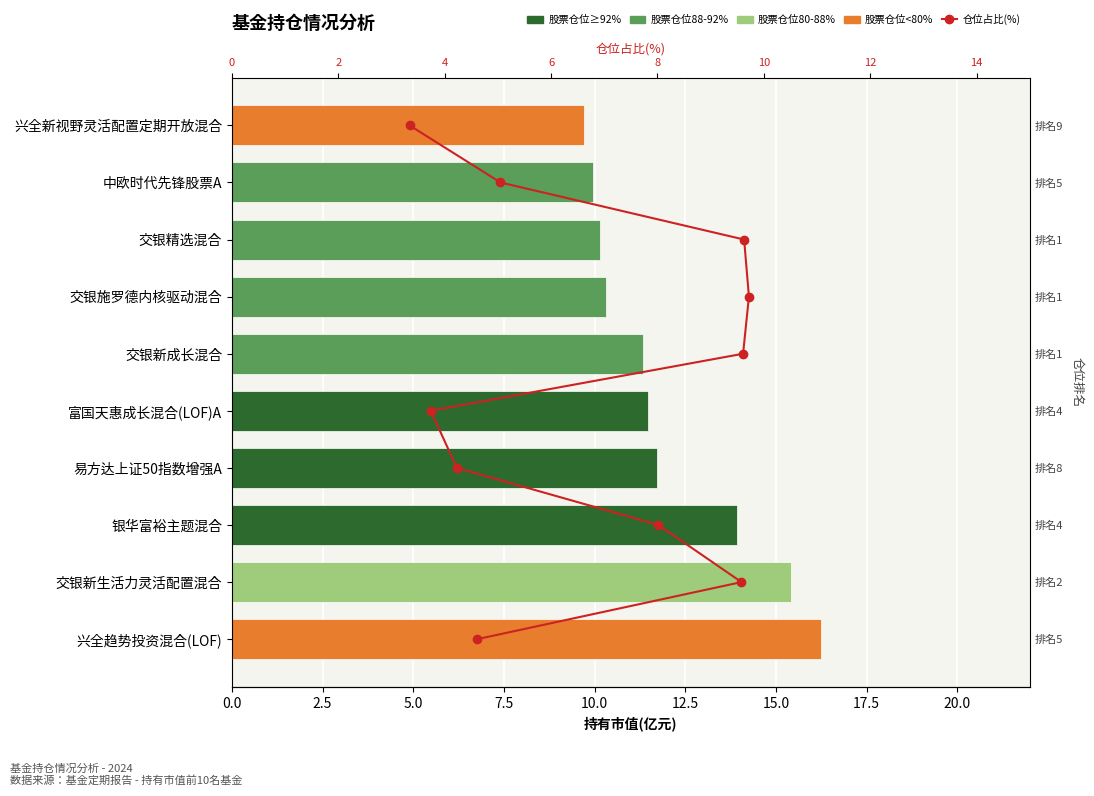

Which has a higher value, 20.0 or 15.0?

20.0